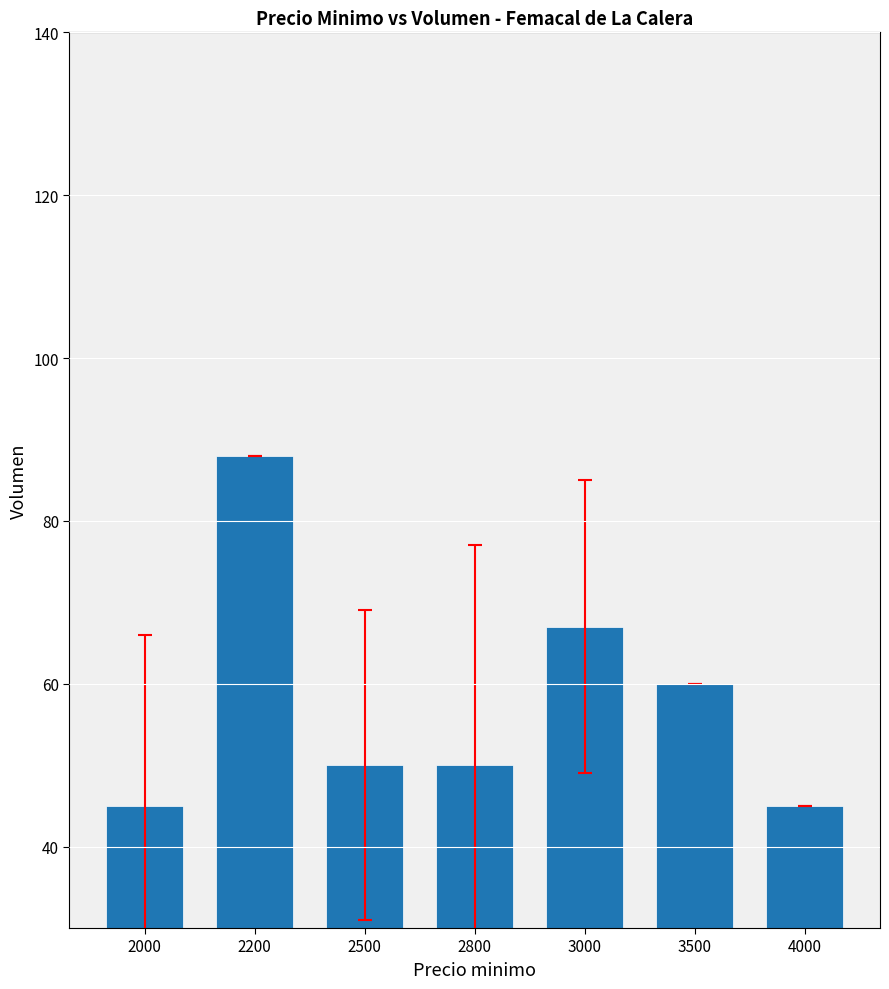

Where does the data first go above 50?

2200